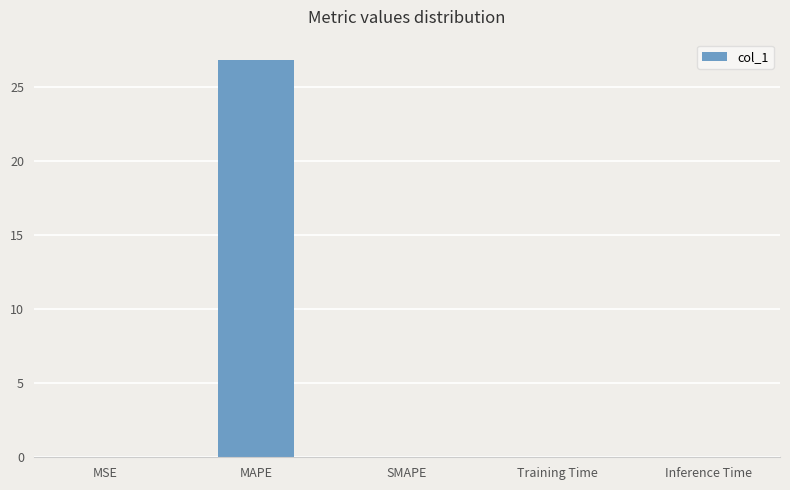

The value at MAPE is 26.8. True or false?

True